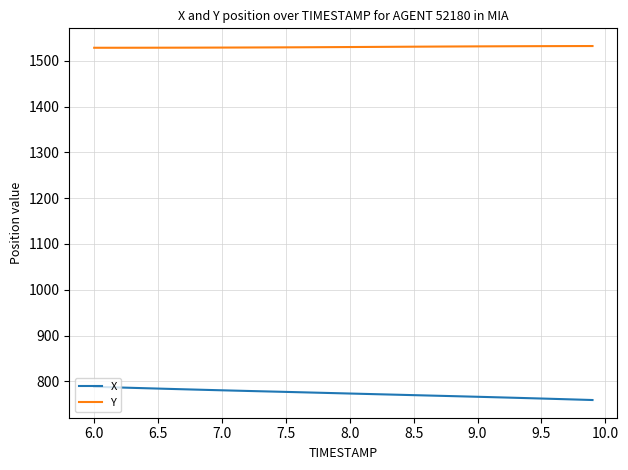

List the series in order of their overall mean, lowest first.

X, Y